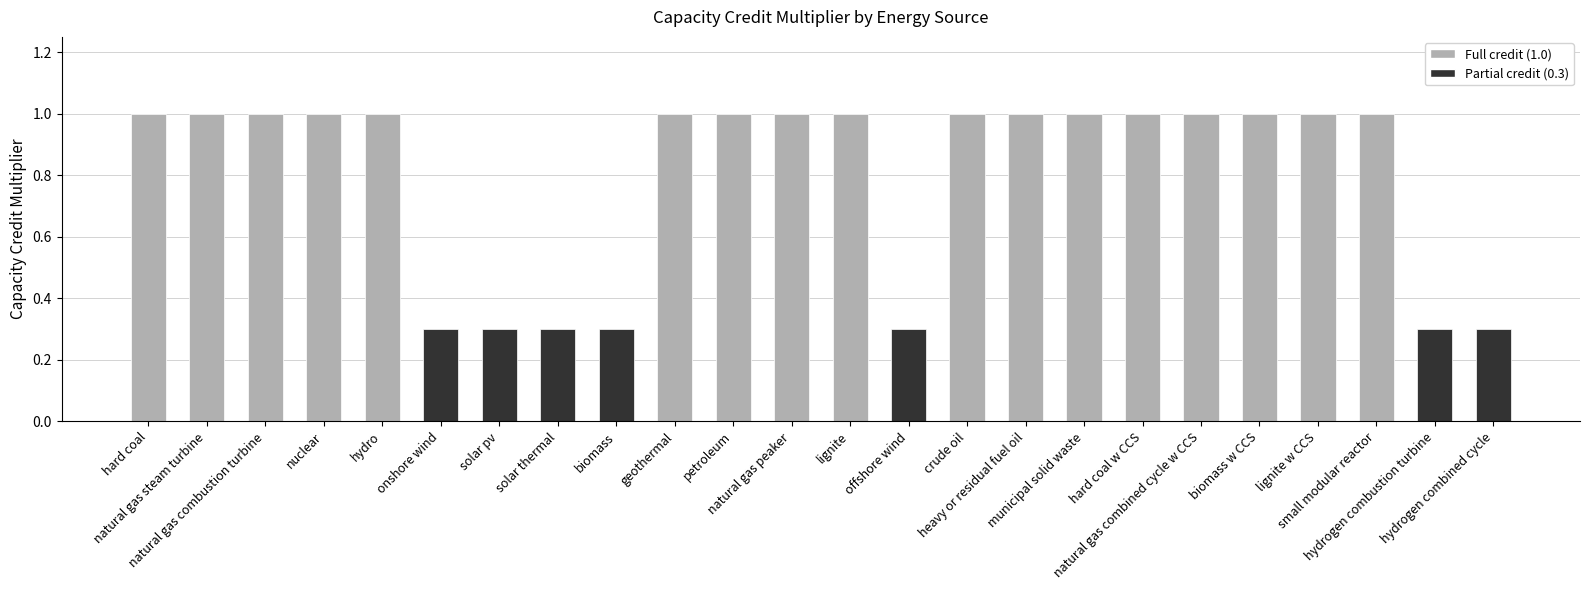

How many data points does each series have?

24